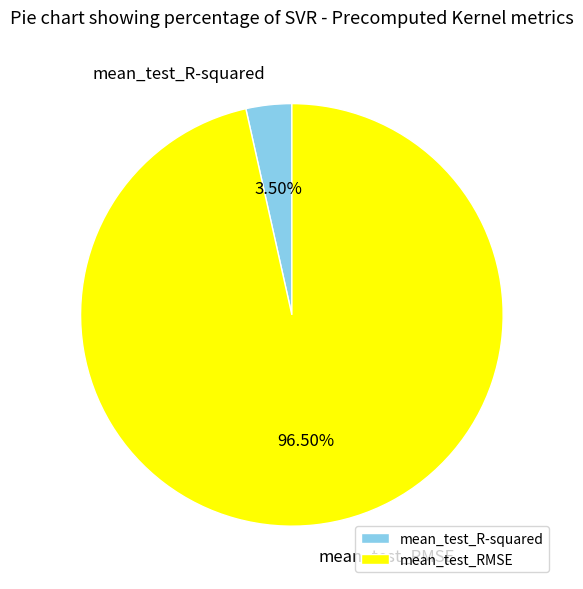

Which has a higher value, mean_test_R-squared or mean_test_RMSE?

mean_test_RMSE